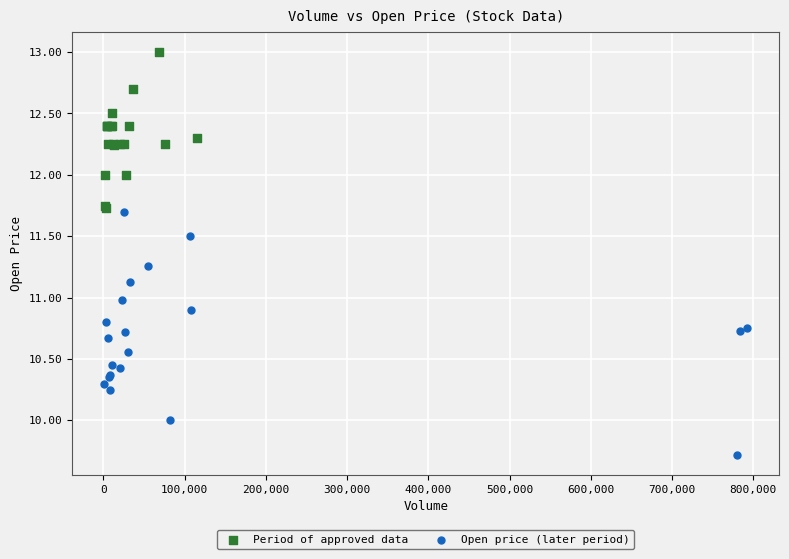

Which series has the largest Y range (max minus min)?

Open price (later period)